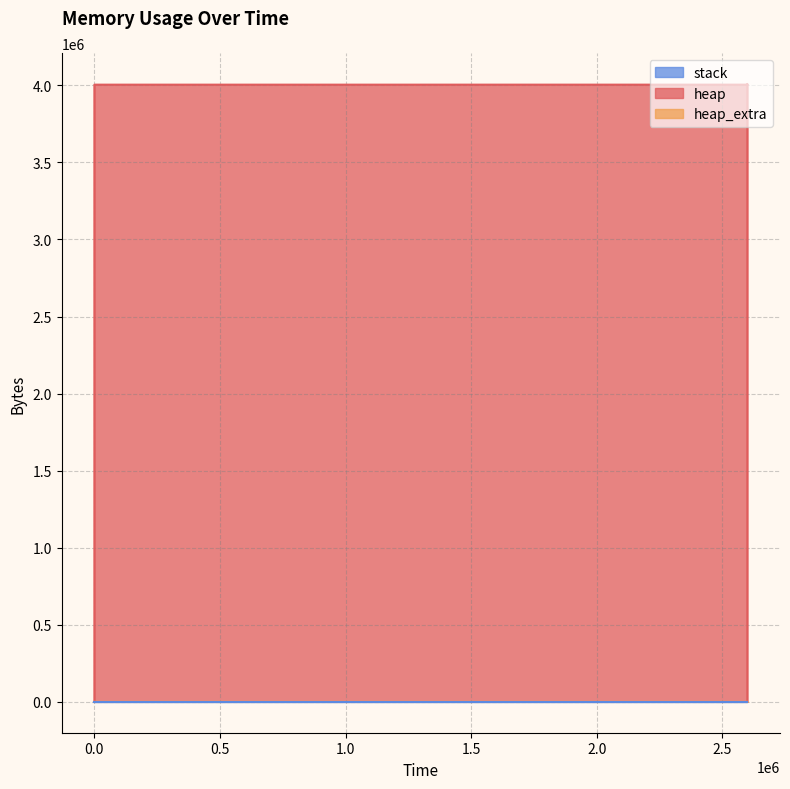

At which label is heap_extra closest to 34?

327